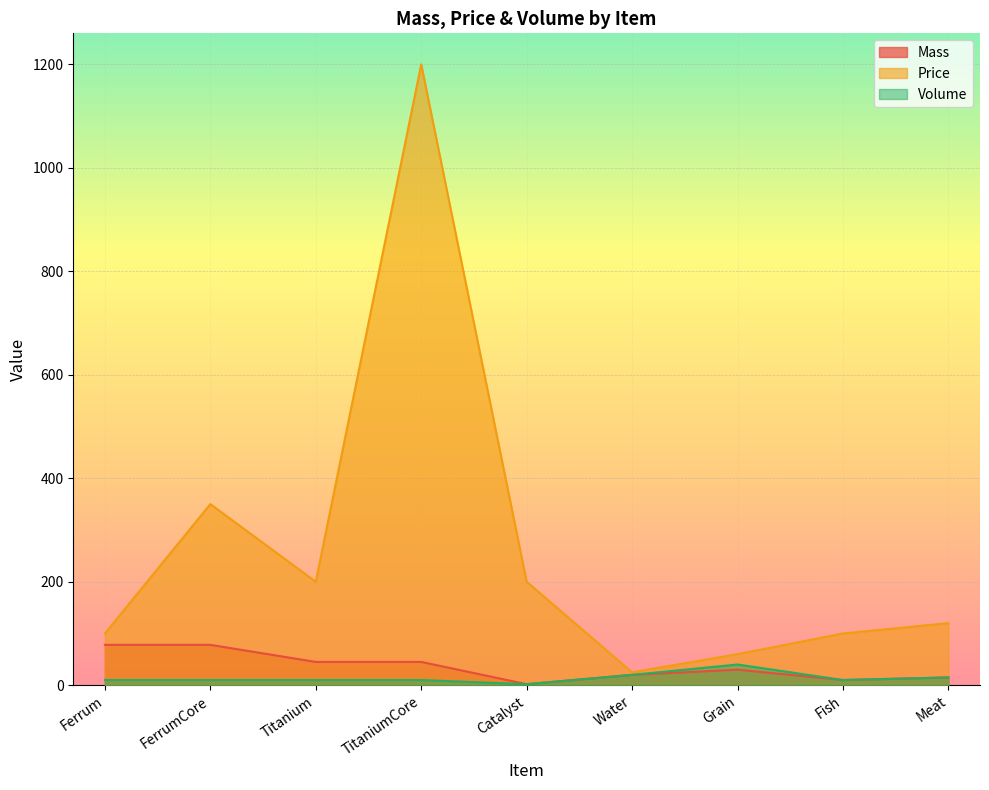

Which series has the largest total across all categories?

Price